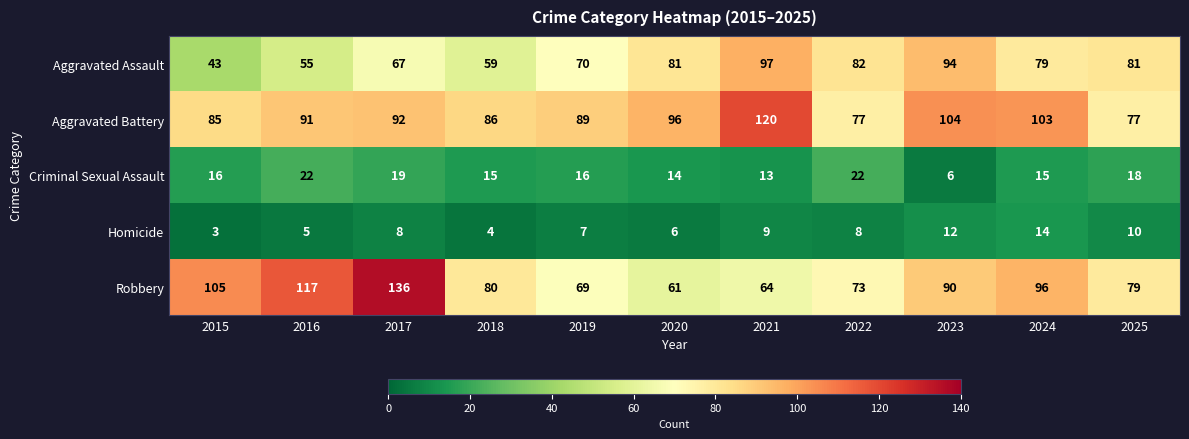

What is the difference between the highest and lowest values at 2022?

74